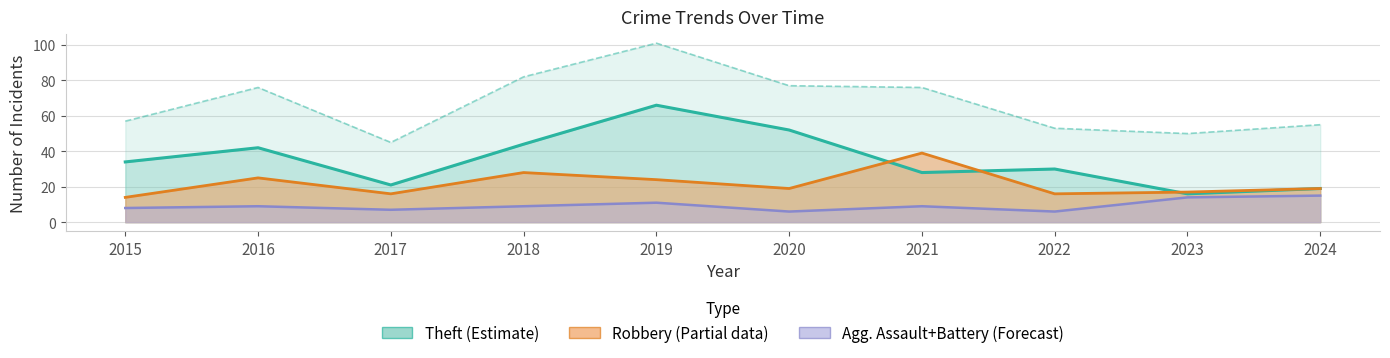

Does the chart have visible grid lines?

Yes